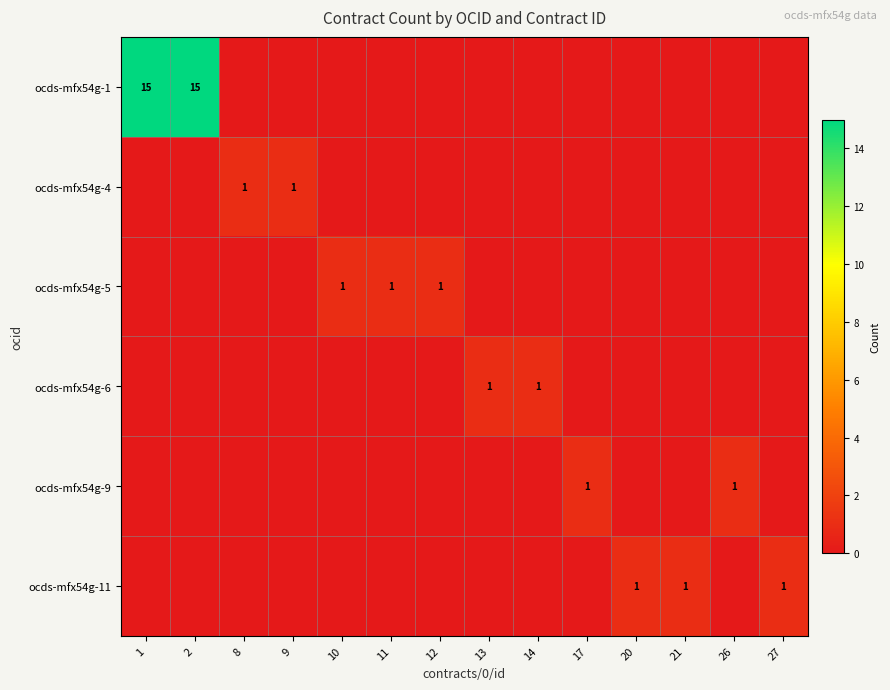

True or false: ocds-mfx54g-9 has a value of 2 at 17.

False